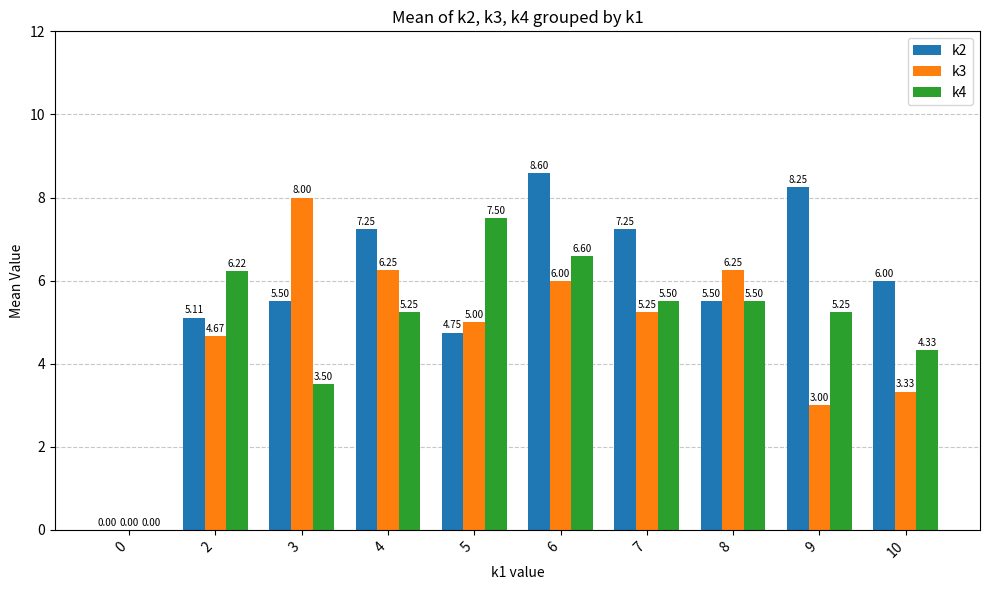

What is the sum of the k4 values at 7 and 2?

11.7